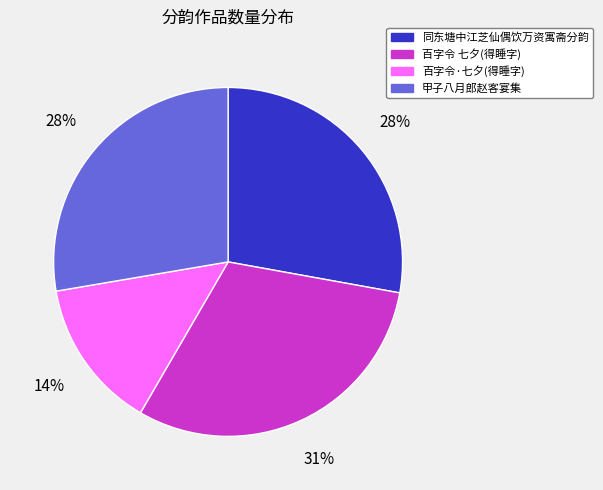

Combined, do 百字令·七夕(得睡字) and 甲子八月郎赵客宴集 account for over 50%?

No